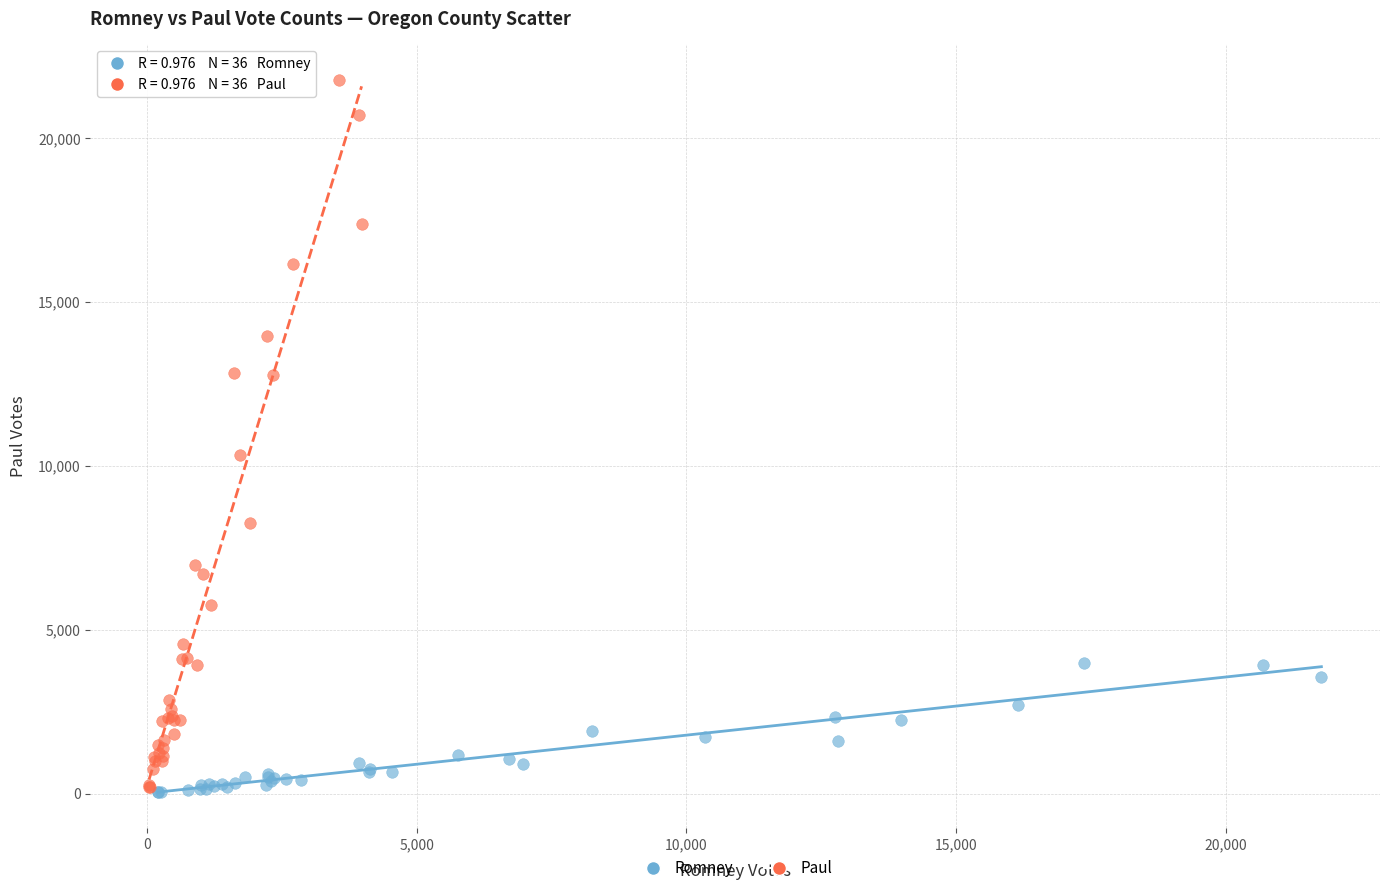

Which series contains the highest Y value?

Paul